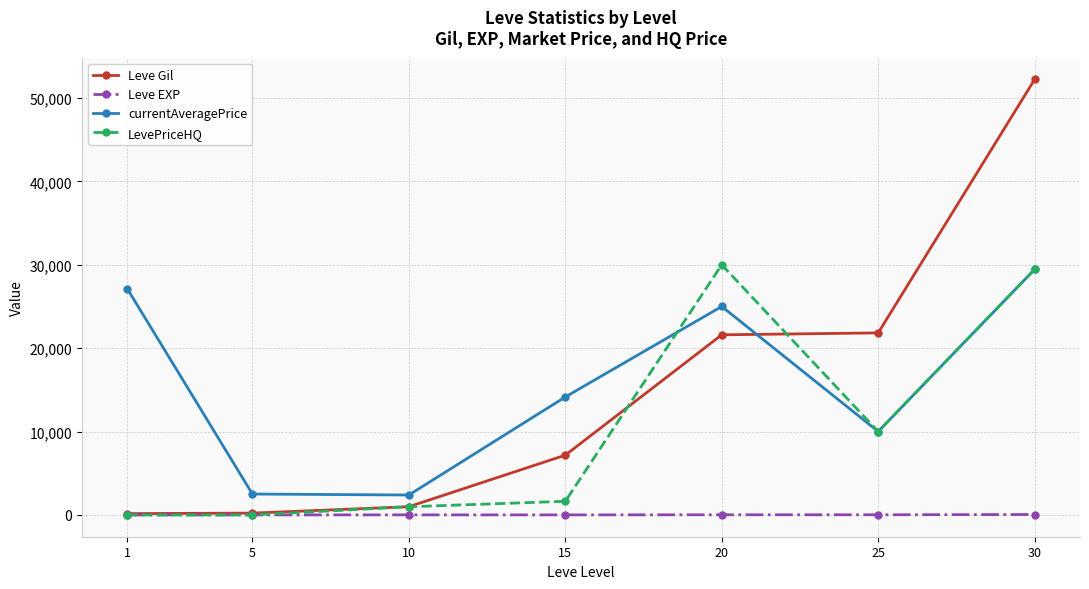

What is the greatest value displayed?

52220